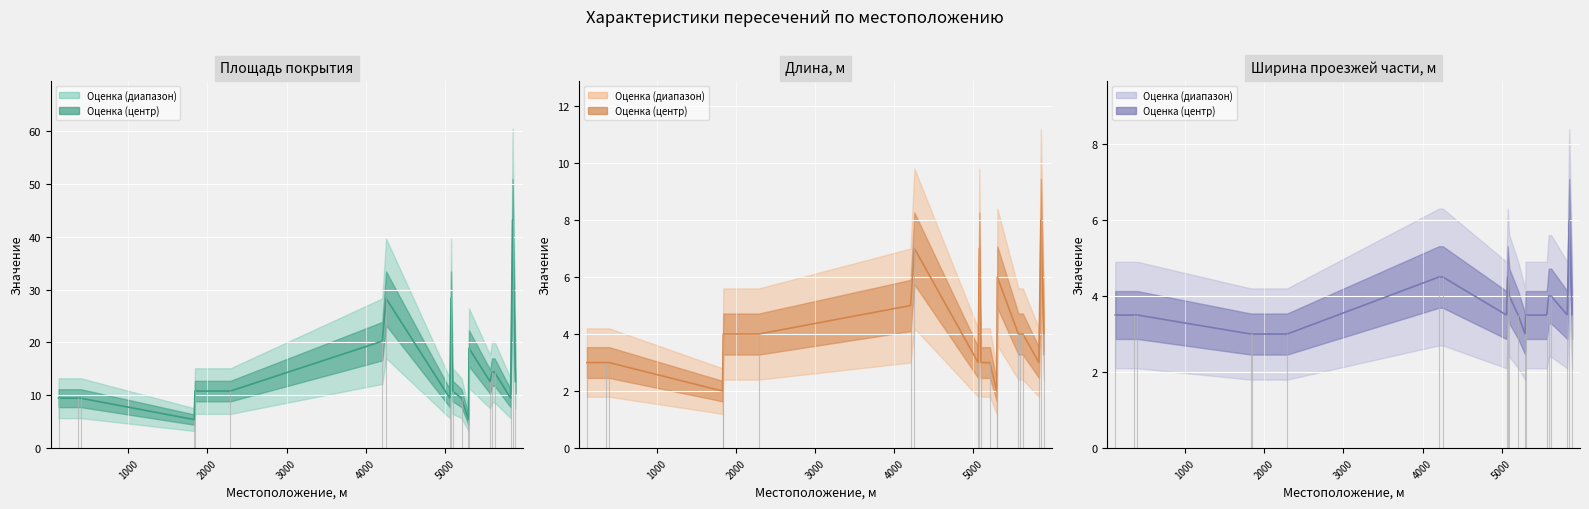

At 5000, list the series in order from smallest to largest.

Ширина проезжей части, м, Длина, м, Площадь покрытия